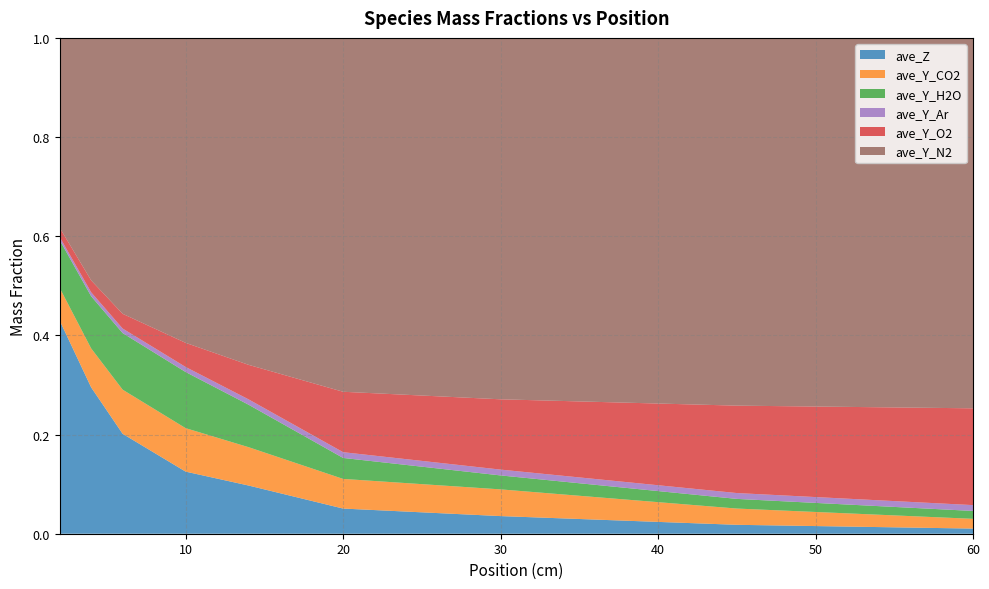

Reading right to left, list all the values displayed in this chart.

ave_Z: 60=0.0	45=0.0	30=0.0	20=0.1	14=0.1	10=0.1	6=0.2	4=0.3	2=0.4
ave_Y_CO2: 60=0.0	45=0.0	30=0.1	20=0.1	14=0.1	10=0.1	6=0.1	4=0.1	2=0.1
ave_Y_H2O: 60=0.0	45=0.0	30=0.0	20=0.0	14=0.1	10=0.1	6=0.1	4=0.1	2=0.1
ave_Y_Ar: 60=0.0	45=0.0	30=0.0	20=0.0	14=0.0	10=0.0	6=0.0	4=0.0	2=0.0
ave_Y_O2: 60=0.2	45=0.2	30=0.1	20=0.1	14=0.1	10=0.0	6=0.0	4=0.0	2=0.0
ave_Y_N2: 60=0.8	45=0.8	30=0.8	20=0.7	14=0.7	10=0.7	6=0.6	4=0.5	2=0.4